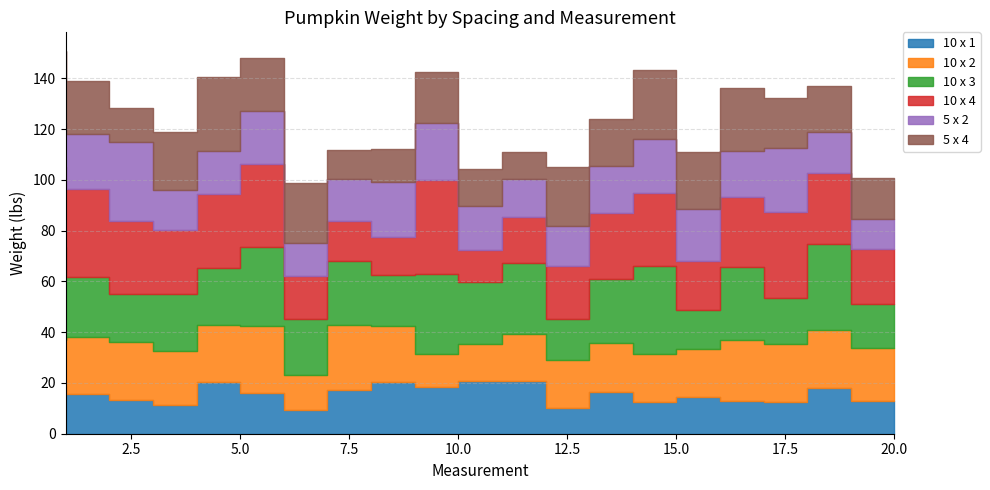

The value of 5 x 2 at 10 is 22.7. True or false?

True